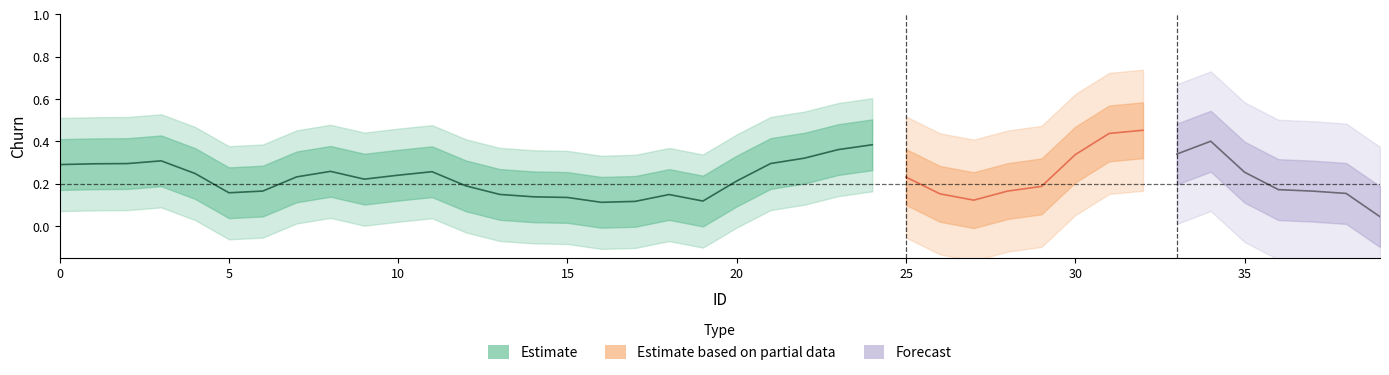

Does the chart have visible grid lines?

No